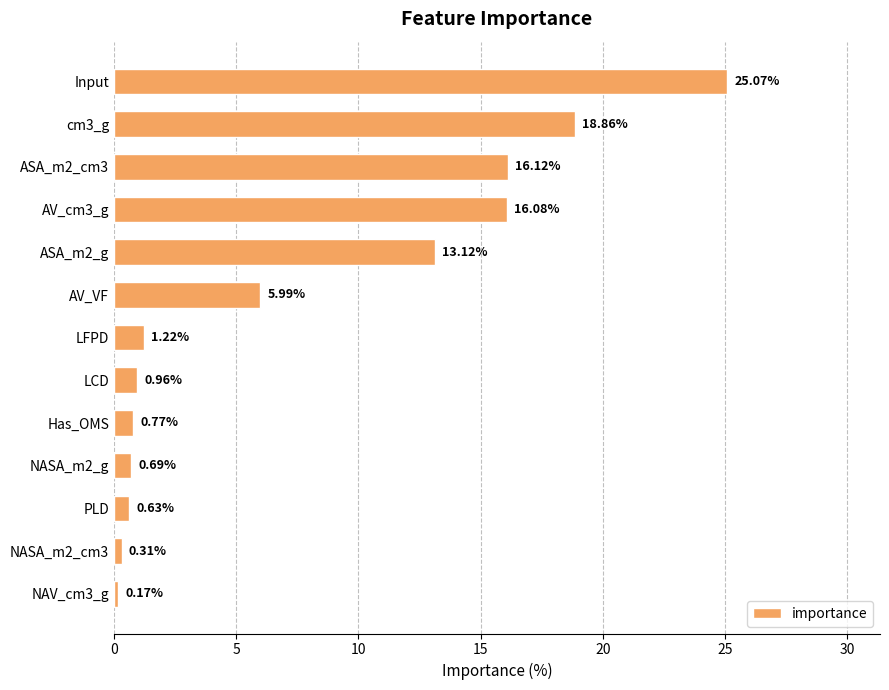

List the labels in order of value, largest first.

Input, cm3_g, ASA_m2_cm3, AV_cm3_g, ASA_m2_g, AV_VF, LFPD, LCD, Has_OMS, NASA_m2_g, PLD, NASA_m2_cm3, NAV_cm3_g